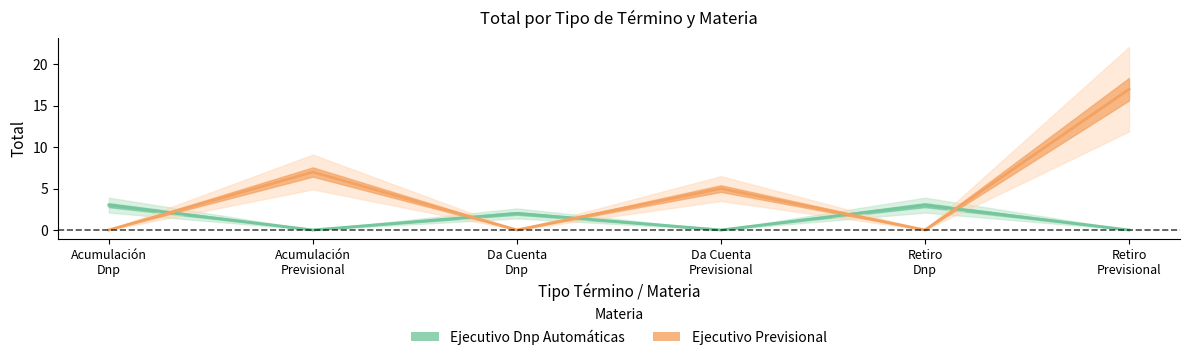

At how many categories does at least one series exceed 8?

1